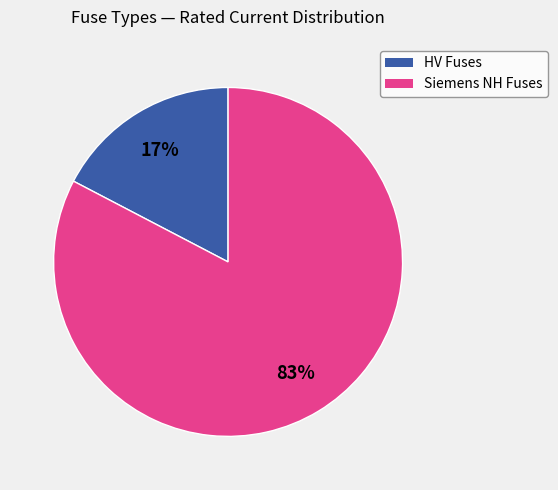

To the nearest percent, what is the average slice percentage?

50%